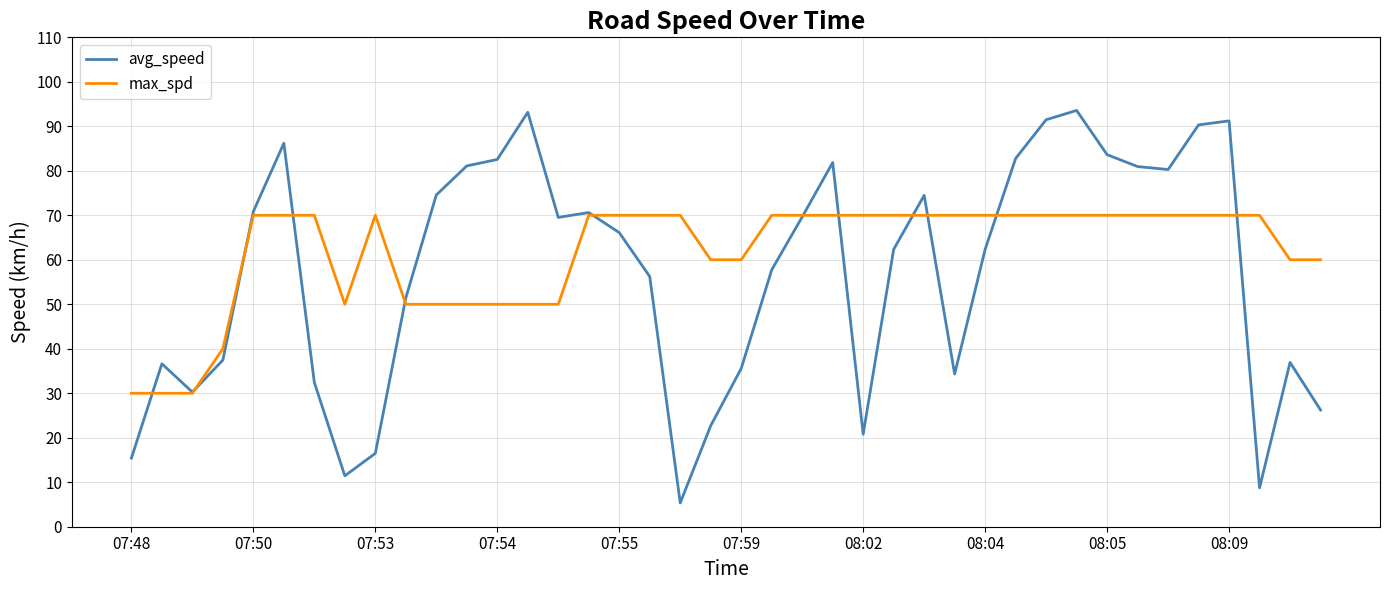

Which series has the largest total across all categories?

max_spd